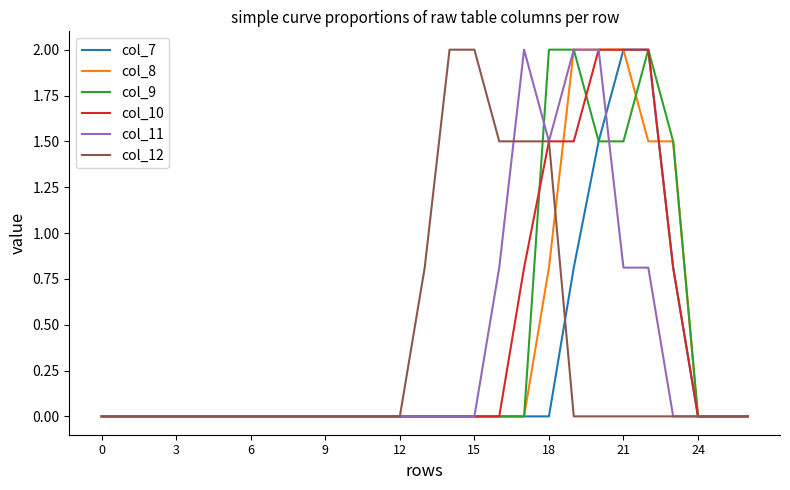

What is the average value of the col_11 series?

0.4